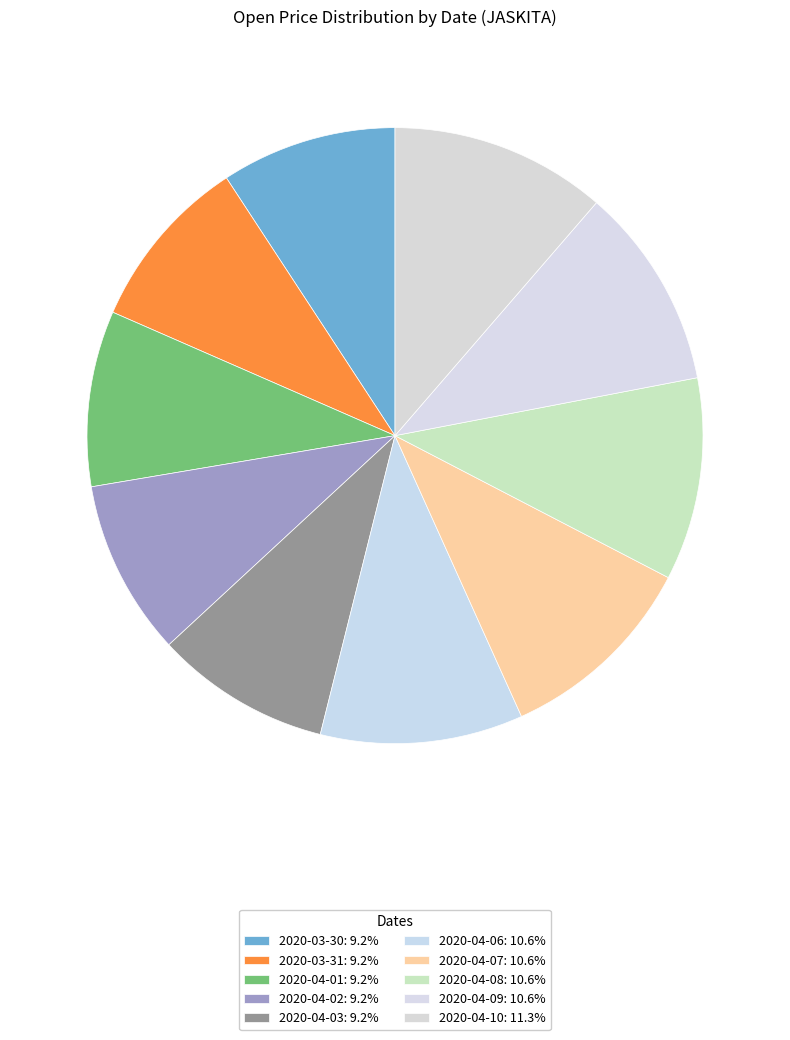

Which slice is the largest?

2020-04-10